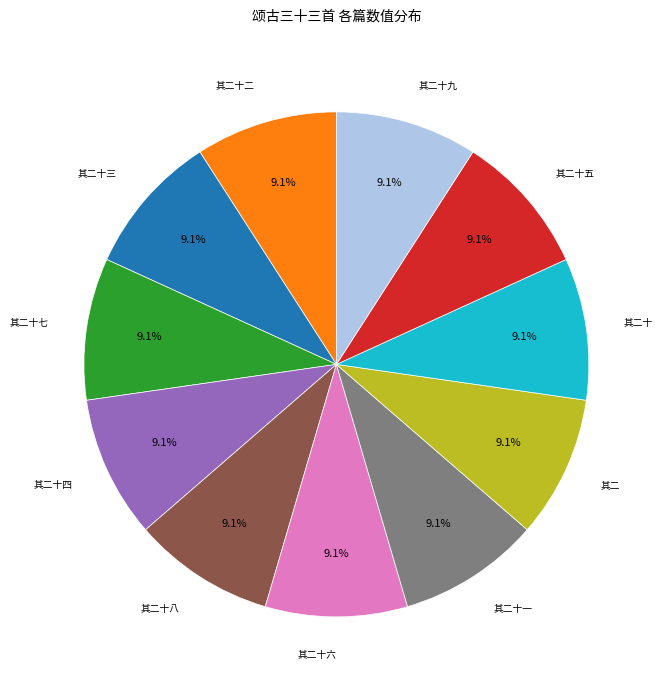

Does any single category account for the majority?

No